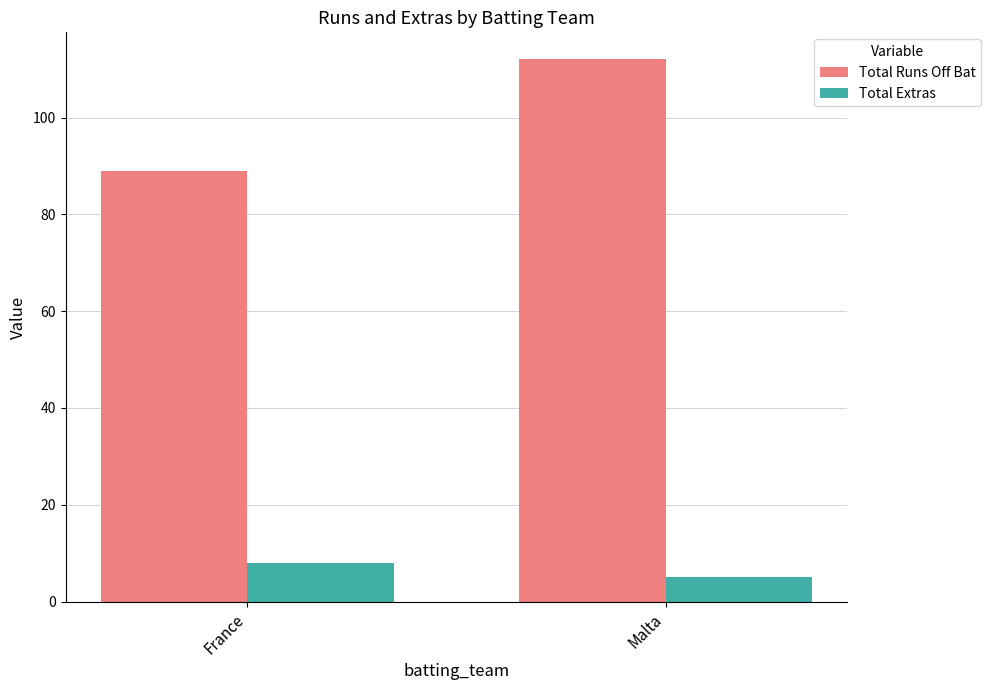

Between France and Malta, which series saw the biggest shift?

Total Runs Off Bat